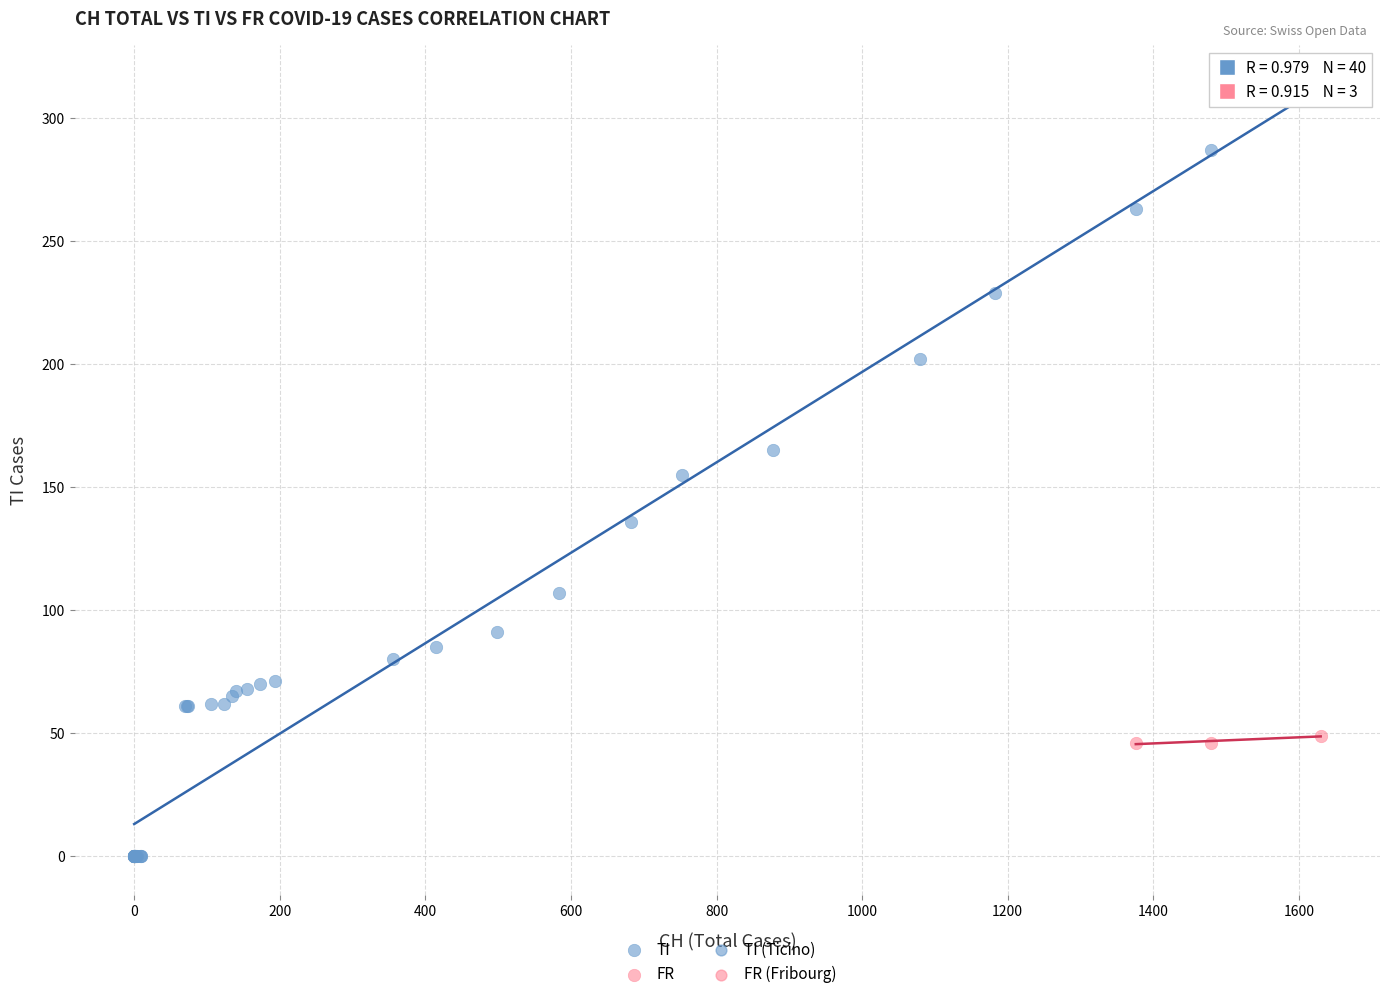

Which series reaches the minimum Y coordinate?

TI